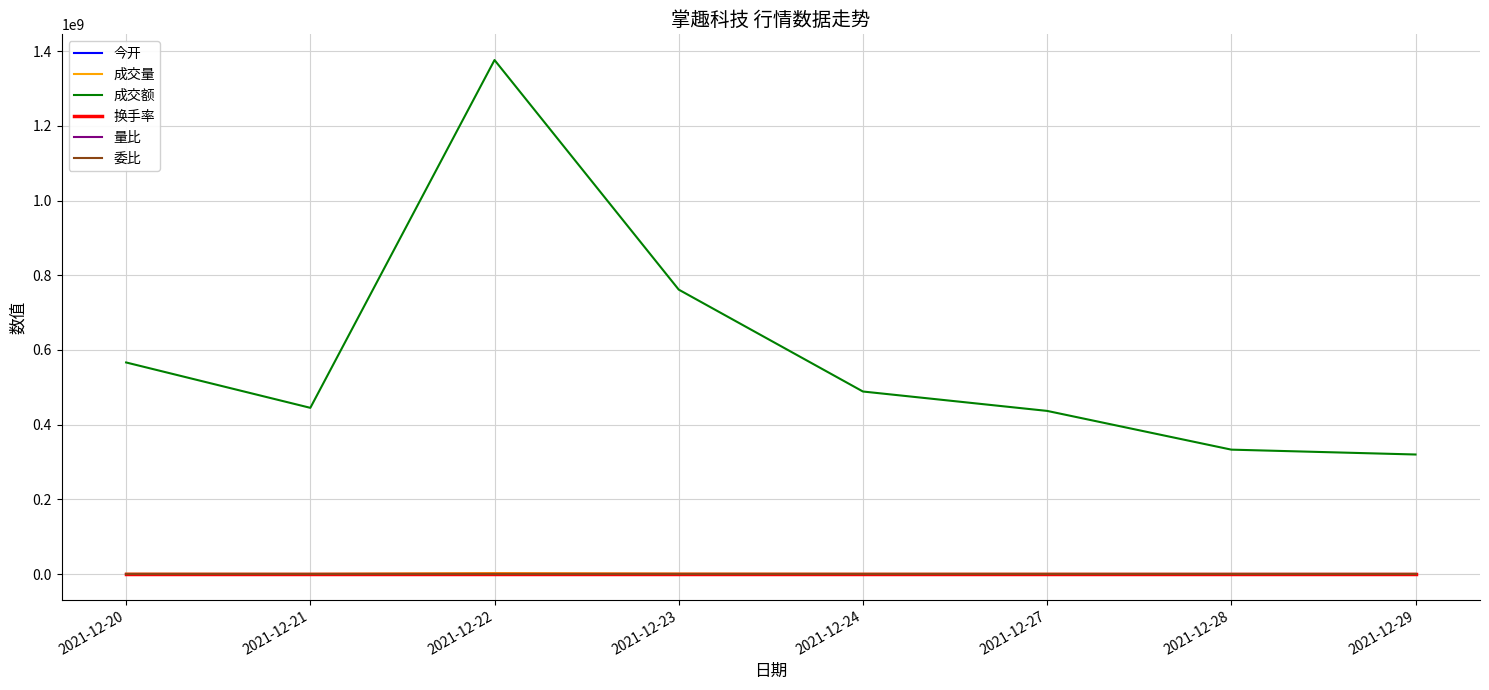

Between 2021-12-22 and 2021-12-24, which series saw the biggest shift?

成交额